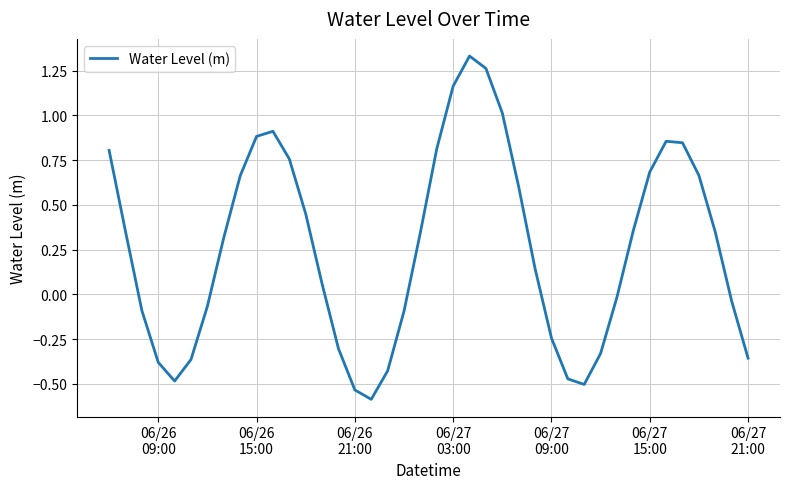

What is the difference between the maximum and minimum values?

1.9